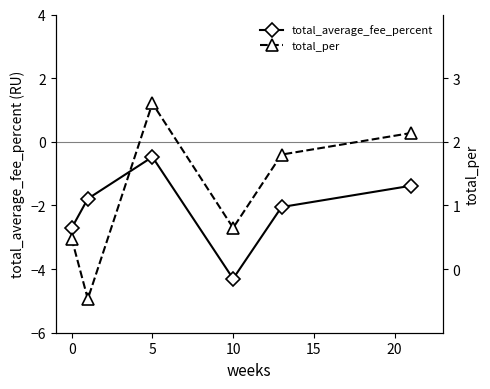

True or false: total_average_fee_percent has a value of -4.3 at 10.

True